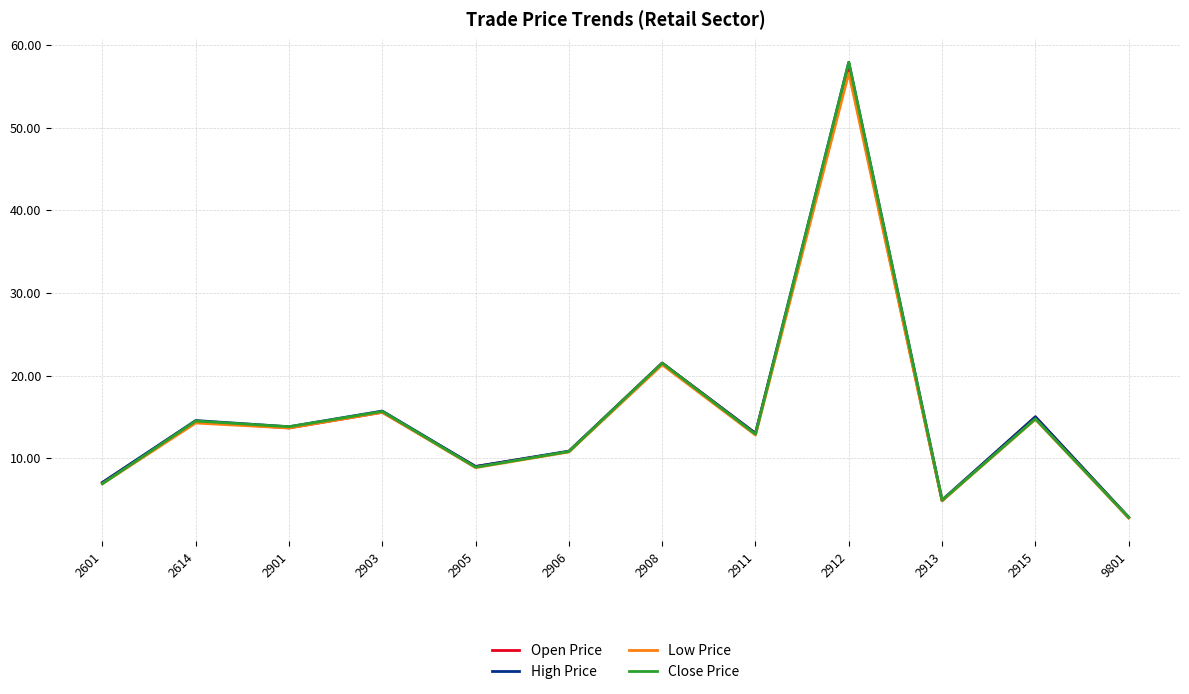

Which series has the widest spread of values?

Close Price